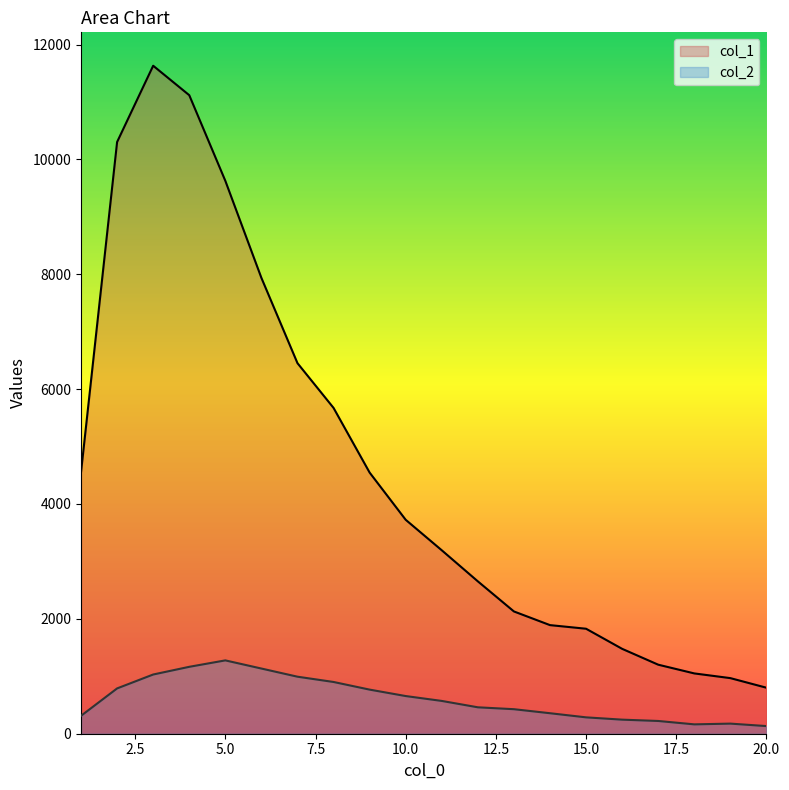

What is the difference between the maximum and second lowest values in the col_1 series?

10663